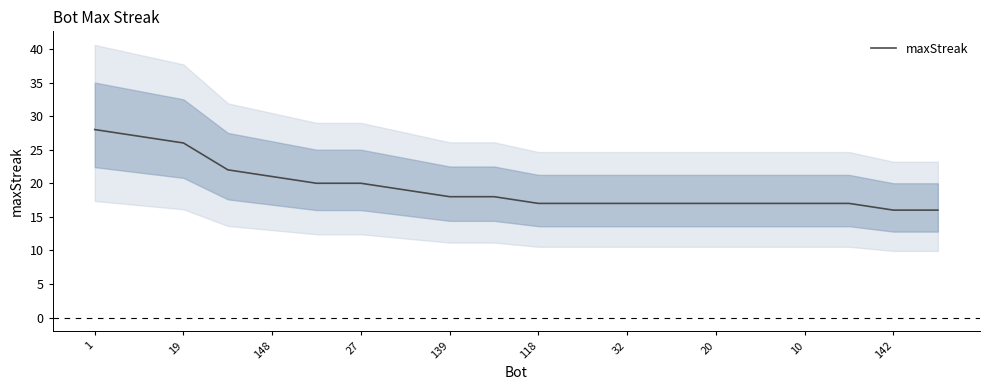

What is the minimum value shown in the chart?

16